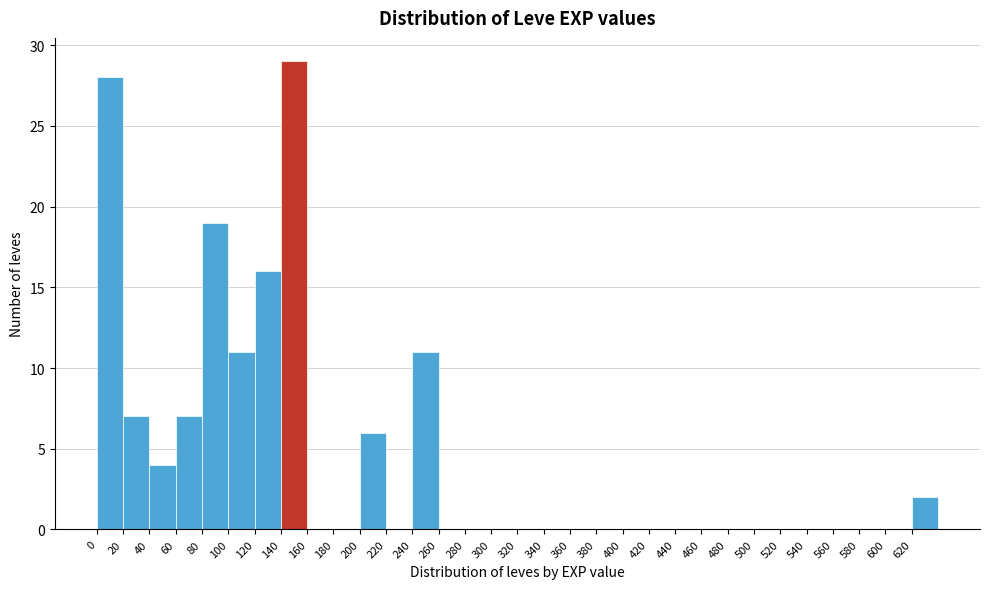

What is the height of the bar covering 620 to 640 on the x-axis? The values are not printed on the chart, so give them approximately, as read against the axis.

2